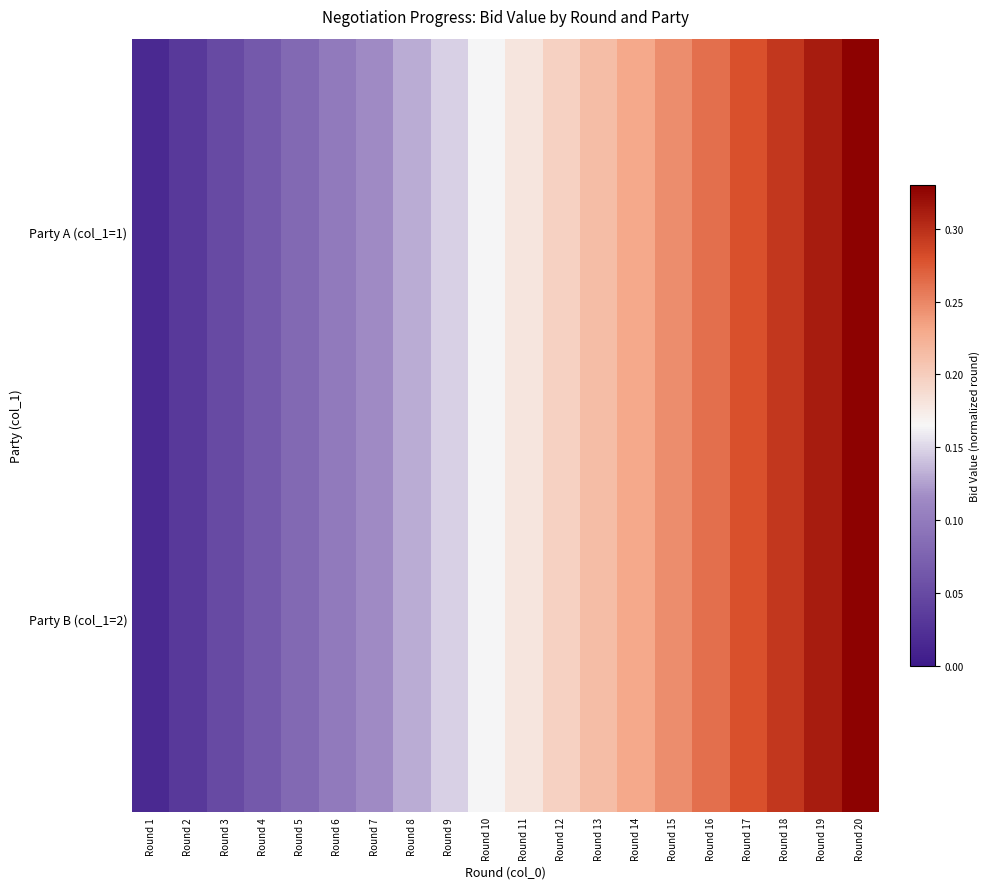

Which series has the largest range (max minus min)?

Party A (col_1=1)